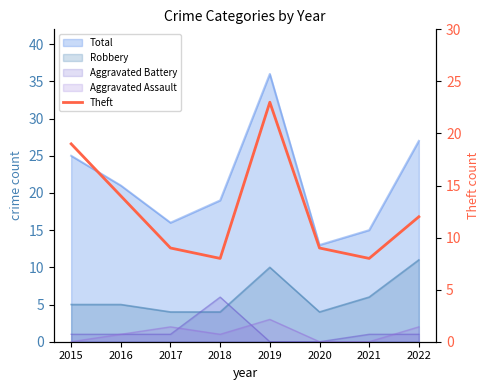

What is the value of the 8th point from the left?

12